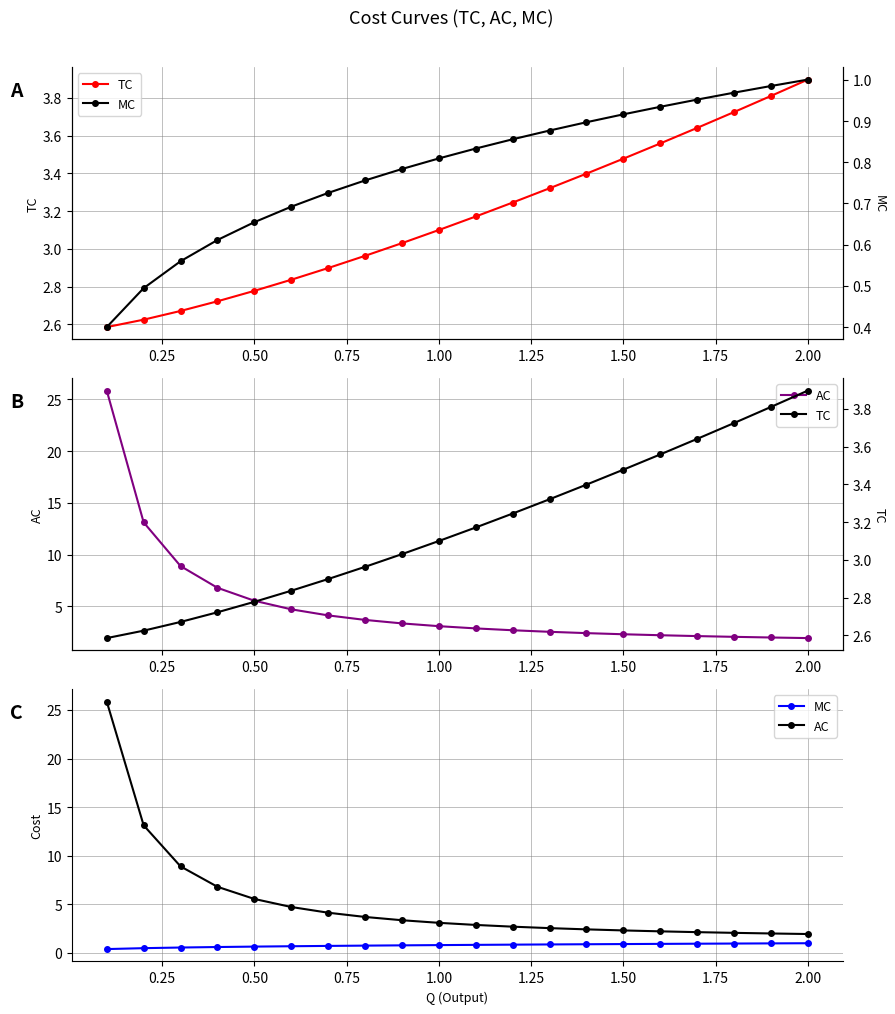

At 2.00, list the series in order from largest to smallest.

TC, AC, MC